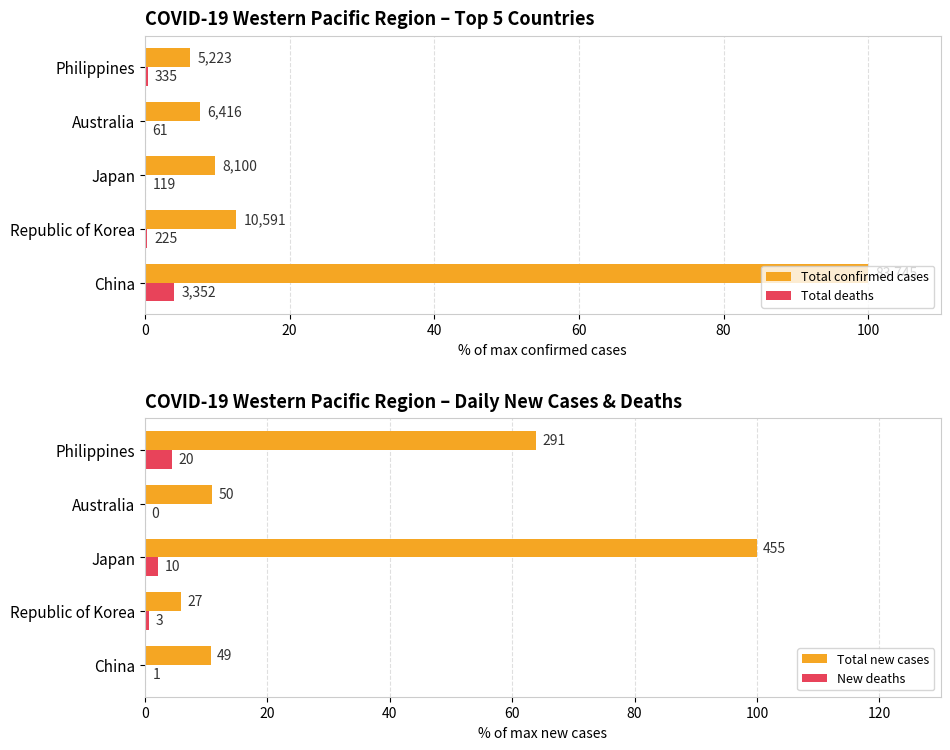

The value of Total deaths at Philippines is 0.2. True or false?

False